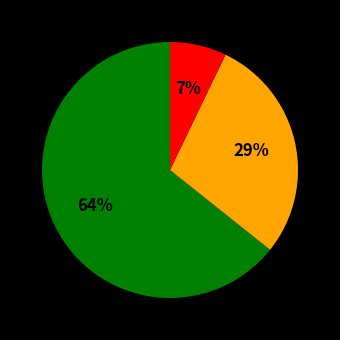

Is there any slice that represents more than half of the pie?

Yes